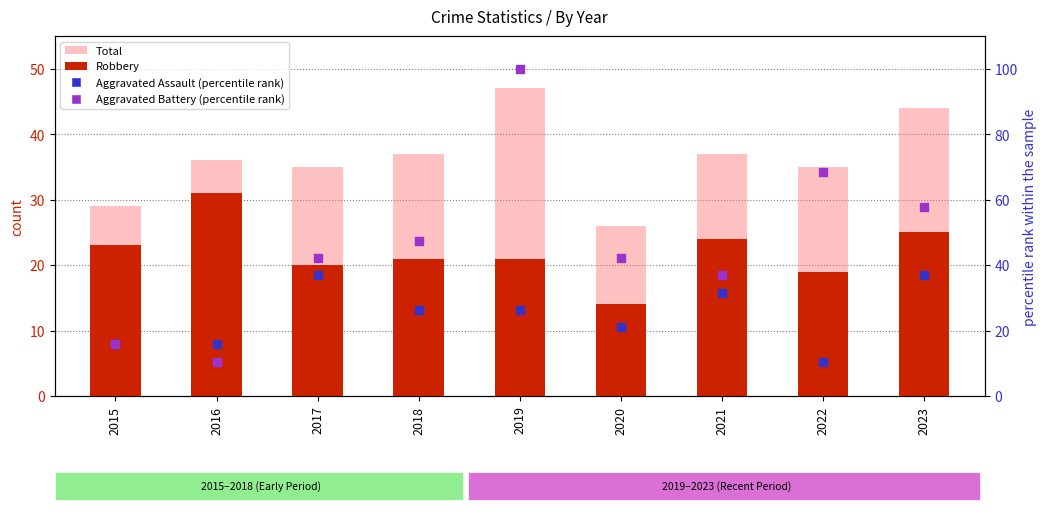

Which series reaches the maximum Y coordinate?

Aggravated Battery (percentile rank)